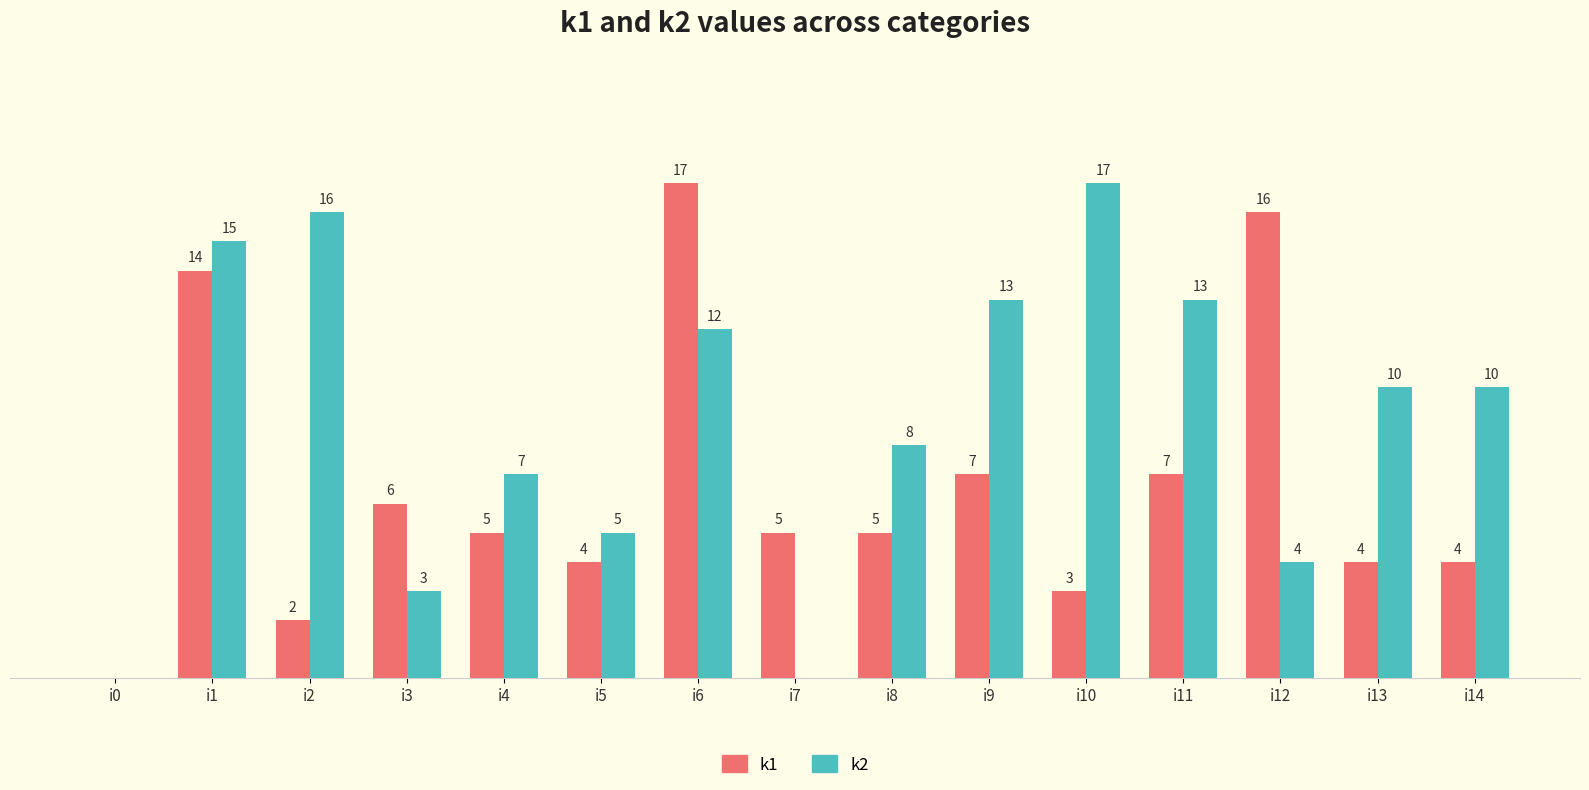

Are the bars grouped side by side (vs. stacked)?

Yes